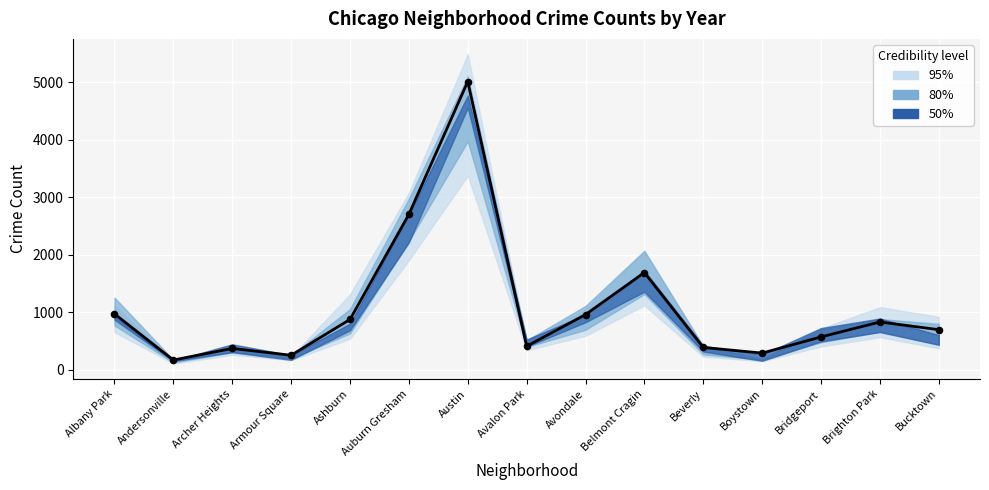

Approximately how many times larger is the value at Bridgeport compared to Albany Park?

0.6